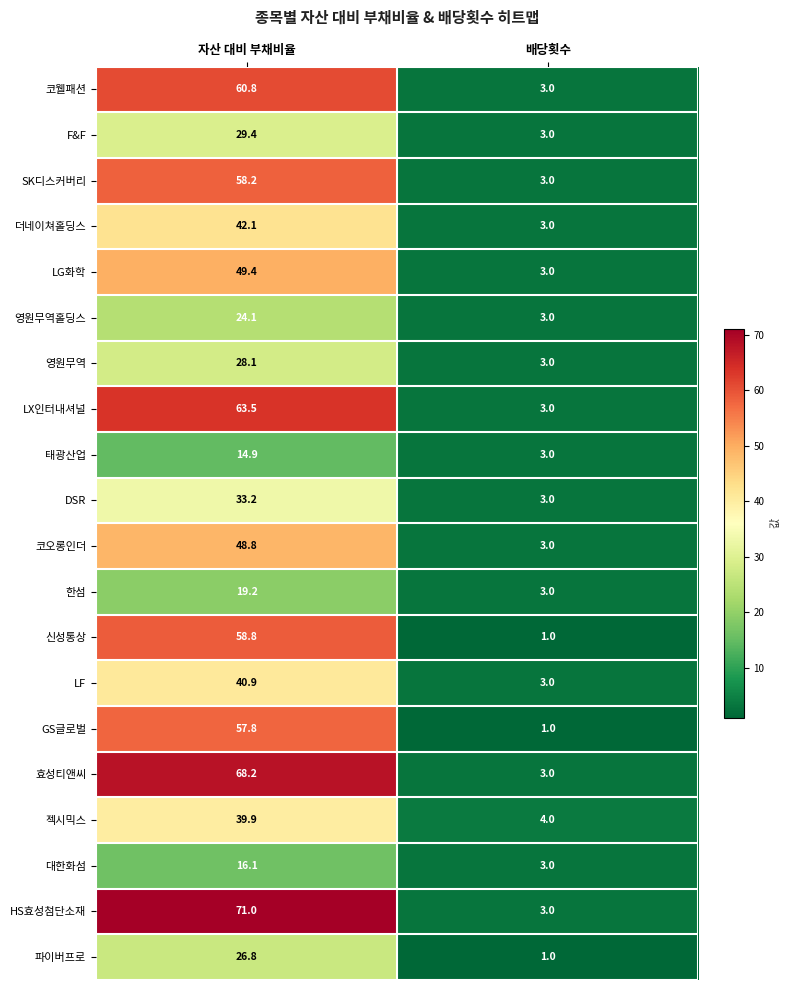

What is the difference between the highest and lowest values at 자산 대비 부채비율?

56.1